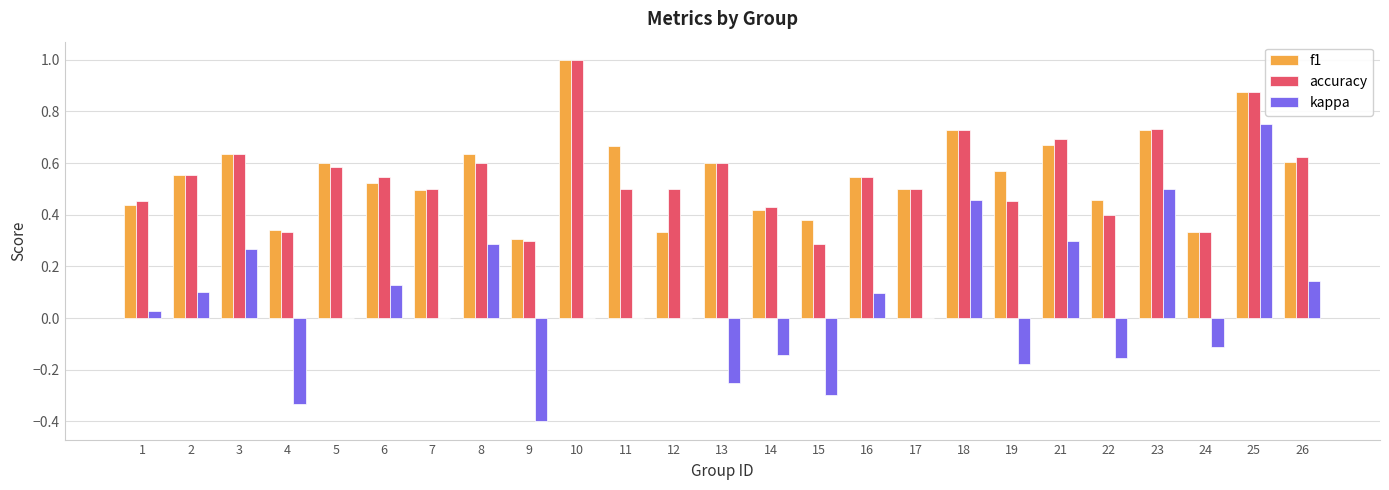

At which category does the chart reach its peak across all series?

10